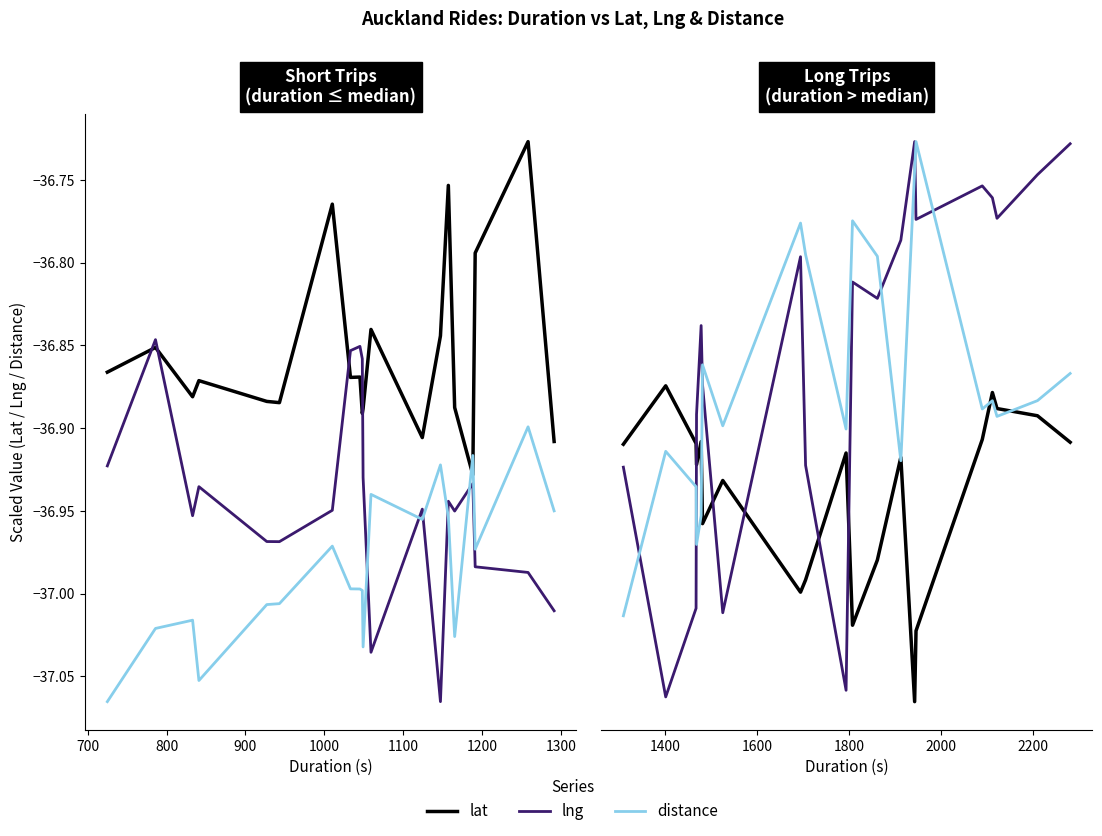

True or false: lat and distance intersect in this chart.

True